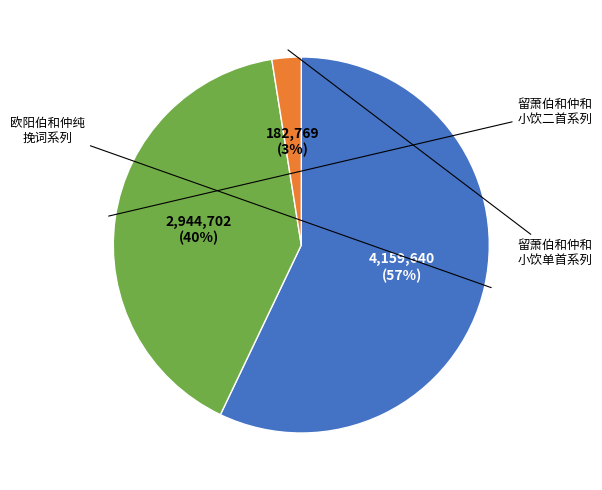

Is there a majority slice in this chart?

Yes